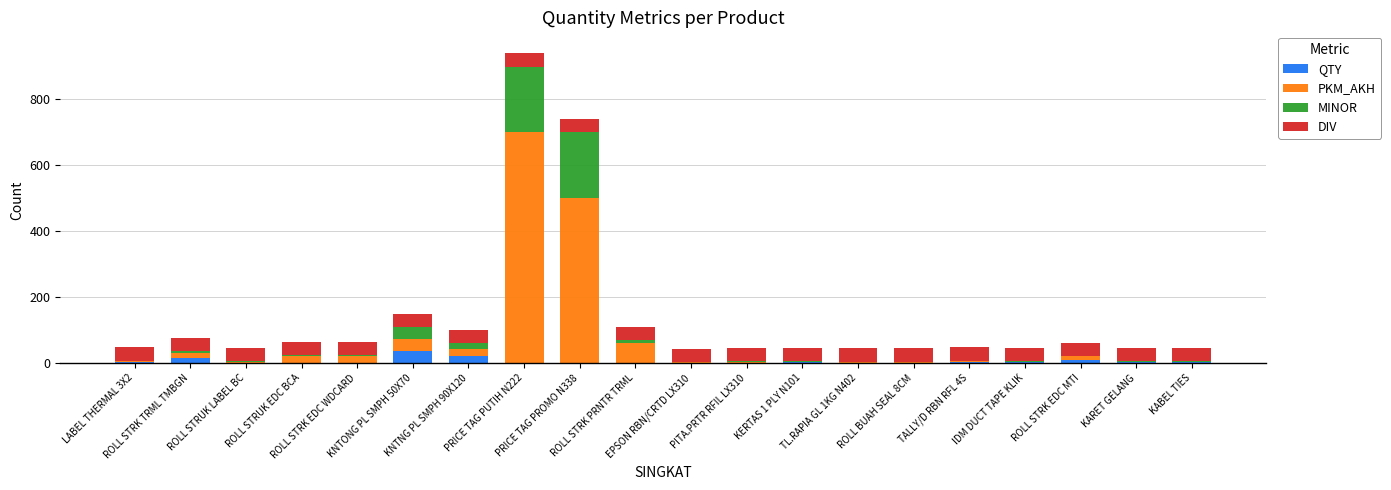

What is the sum of all QTY values?

96